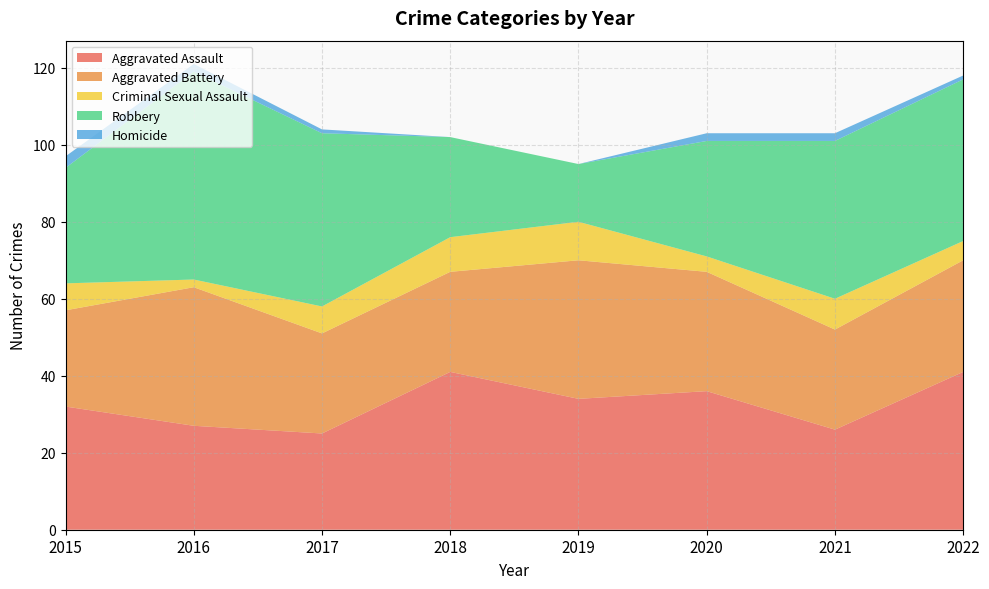

Reading left to right, what are all the values shown in this chart?

Aggravated Assault: 2015=32	2016=27	2017=25	2018=41	2019=34	2020=36	2021=26	2022=41
Aggravated Battery: 2015=25	2016=36	2017=26	2018=26	2019=36	2020=31	2021=26	2022=29
Criminal Sexual Assault: 2015=7	2016=2	2017=7	2018=9	2019=10	2020=4	2021=8	2022=5
Robbery: 2015=30	2016=54	2017=45	2018=26	2019=15	2020=30	2021=41	2022=42
Homicide: 2015=3	2016=2	2017=1	2018=0	2019=0	2020=2	2021=2	2022=1